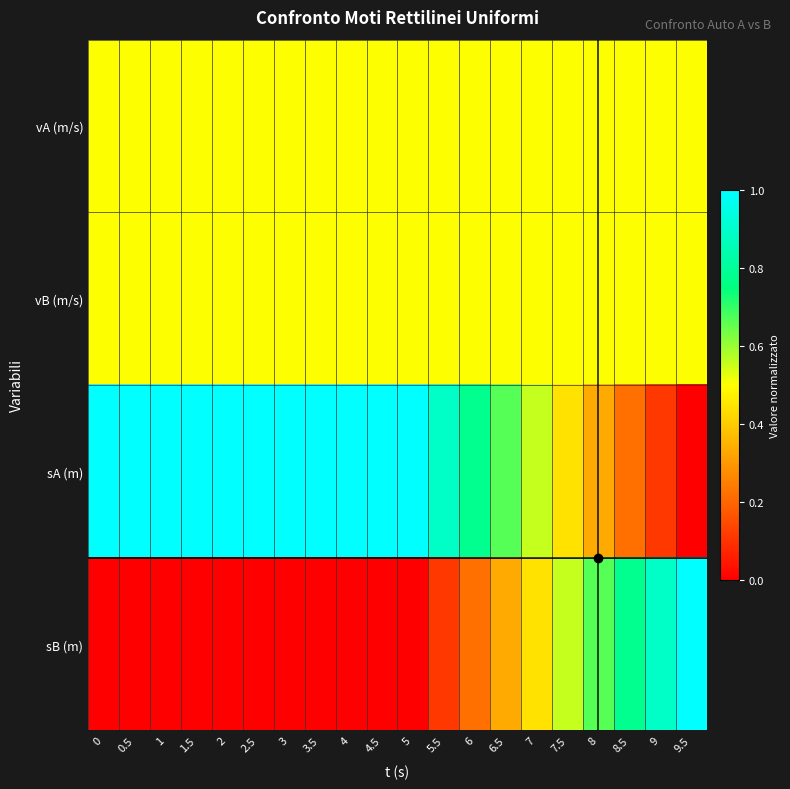

Reading left to right, extract all data points from this chart.

vA (m/s): 0=0.5	0.5=0.5	1=0.5	1.5=0.5	2=0.5	2.5=0.5	3=0.5	3.5=0.5	4=0.5	4.5=0.5	5=0.5	5.5=0.5	6=0.5	6.5=0.5	7=0.5	7.5=0.5	8=0.5	8.5=0.5	9=0.5	9.5=0.5
vB (m/s): 0=0.5	0.5=0.5	1=0.5	1.5=0.5	2=0.5	2.5=0.5	3=0.5	3.5=0.5	4=0.5	4.5=0.5	5=0.5	5.5=0.5	6=0.5	6.5=0.5	7=0.5	7.5=0.5	8=0.5	8.5=0.5	9=0.5	9.5=0.5
sA (m): 0=1.0	0.5=1.0	1=1.0	1.5=1.0	2=1.0	2.5=1.0	3=1.0	3.5=1.0	4=1.0	4.5=1.0	5=1.0	5.5=0.9	6=0.8	6.5=0.7	7=0.6	7.5=0.4	8=0.3	8.5=0.2	9=0.1	9.5=0.0
sB (m): 0=0.0	0.5=0.0	1=0.0	1.5=0.0	2=0.0	2.5=0.0	3=0.0	3.5=0.0	4=0.0	4.5=0.0	5=0.0	5.5=0.1	6=0.2	6.5=0.3	7=0.4	7.5=0.6	8=0.7	8.5=0.8	9=0.9	9.5=1.0